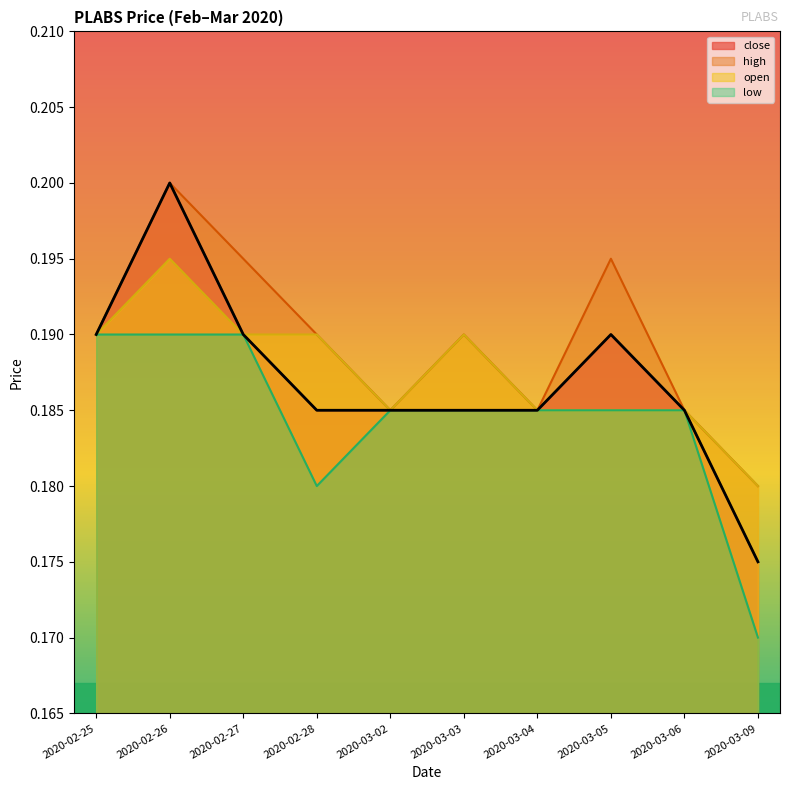

List the series in order of their peak value, lowest first.

low, open, close, high